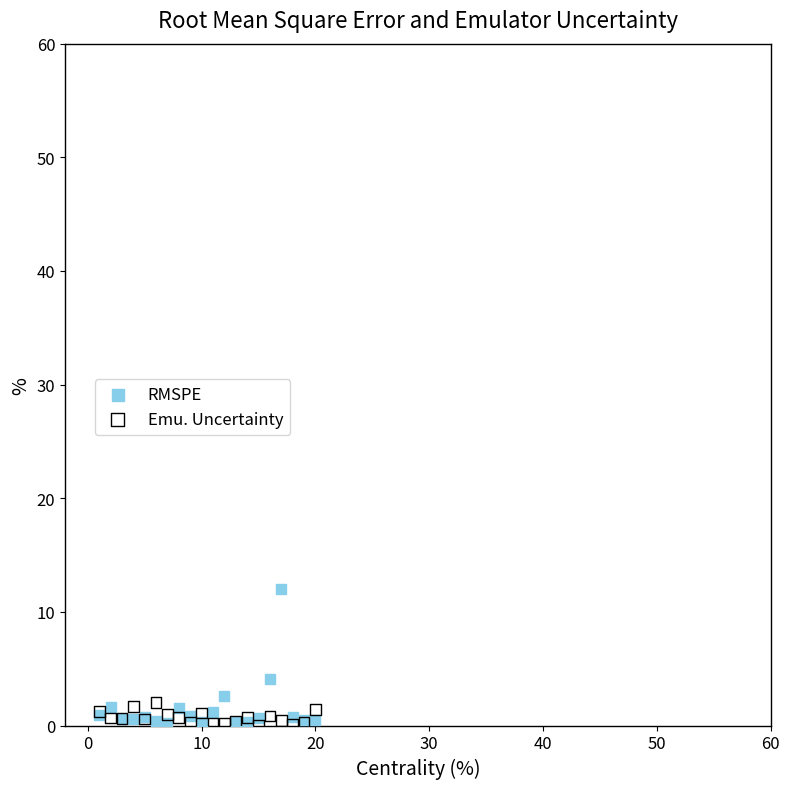

In the RMSPE series, what Y value is closest to 6?

4.1